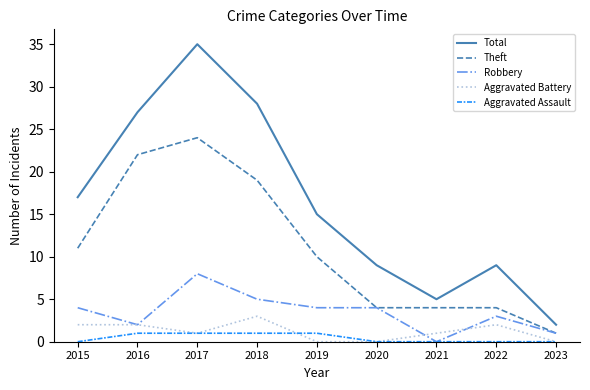

Where is the first local minimum for Robbery?

2016